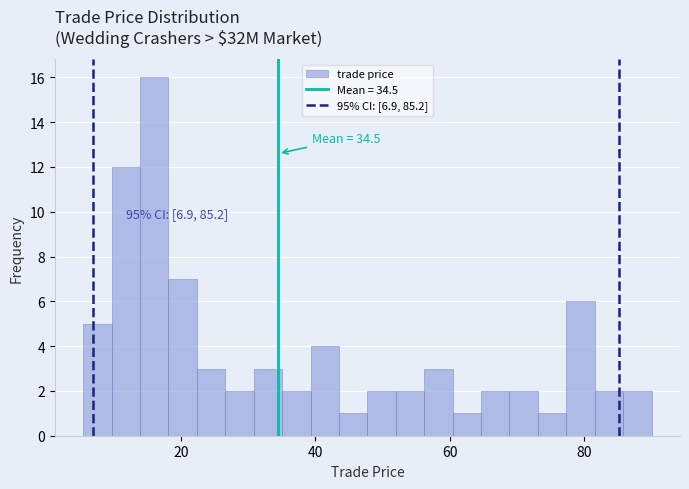

Read against the x-axis, roughly where is the centre of the tallest bar?

16